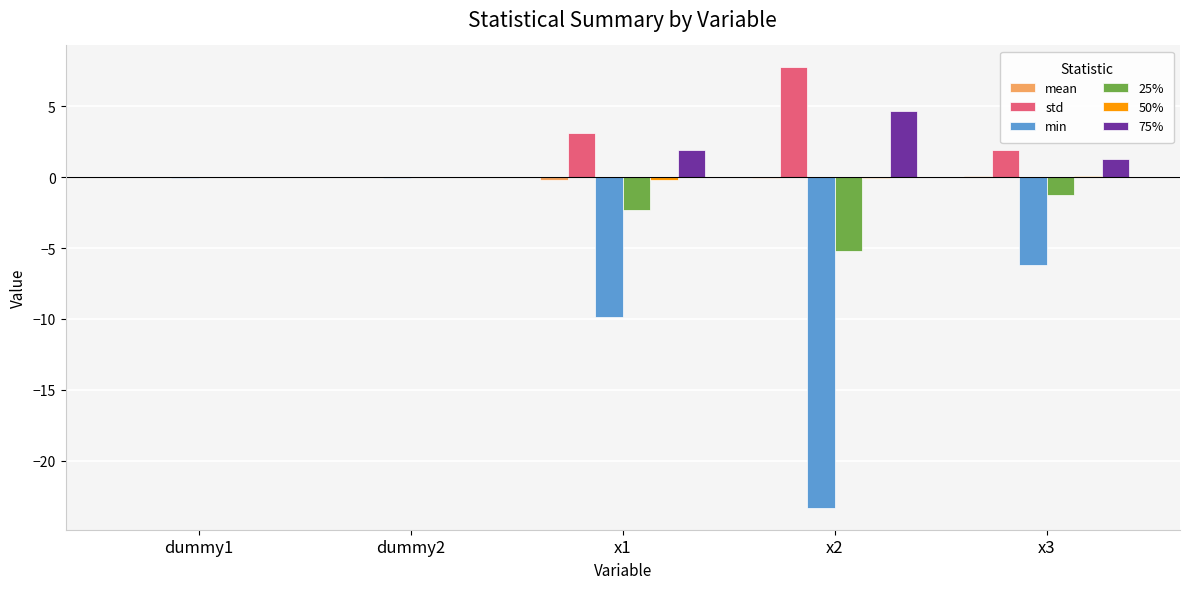

Is the value of min at dummy1 greater than the value of 75% at x3?

No